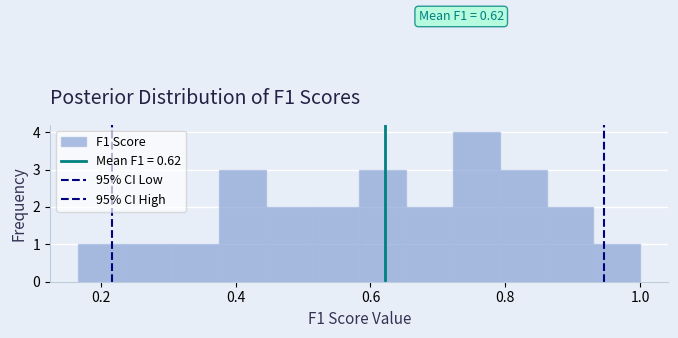

Read against the x-axis, roughly where is the centre of the tallest bar?

0.76